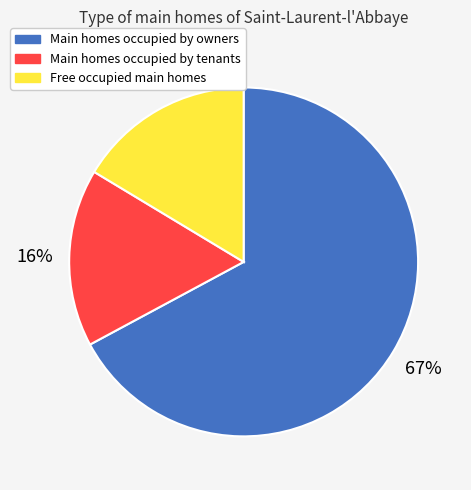

Is there any slice that represents more than half of the pie?

Yes